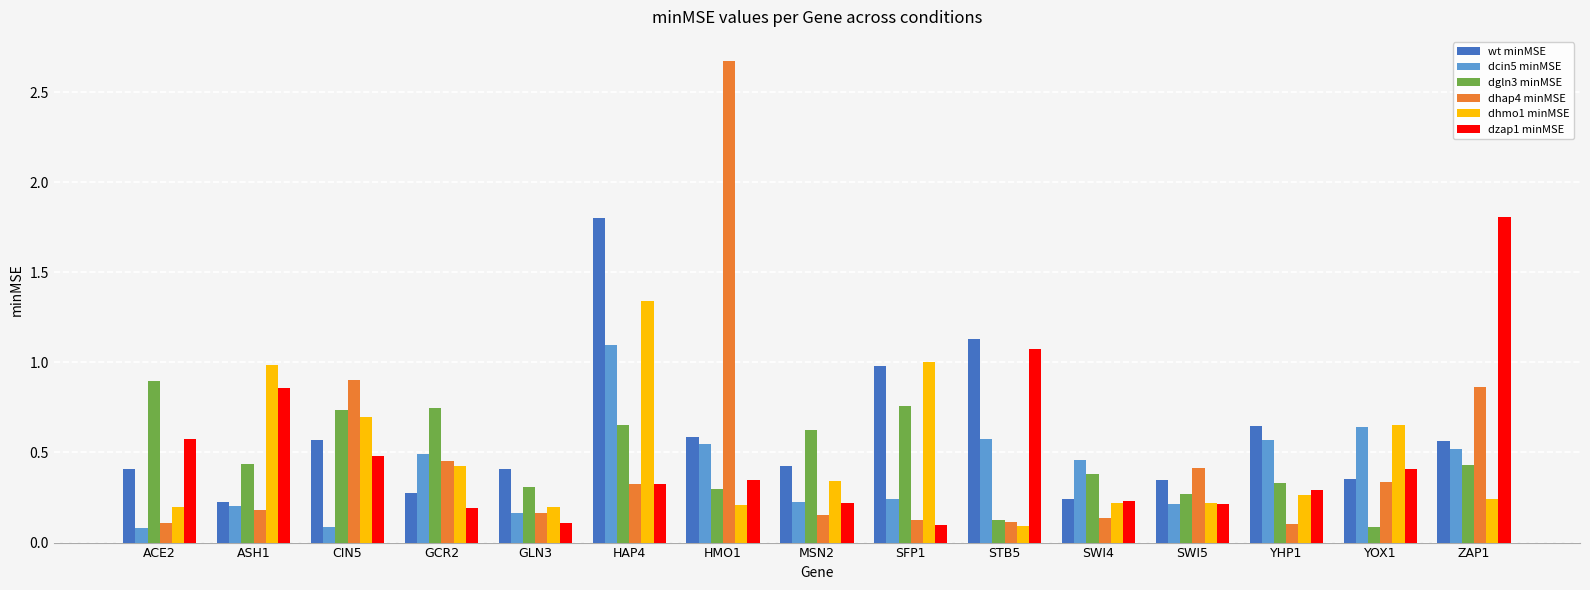

Which series has the largest total across all categories?

wt minMSE